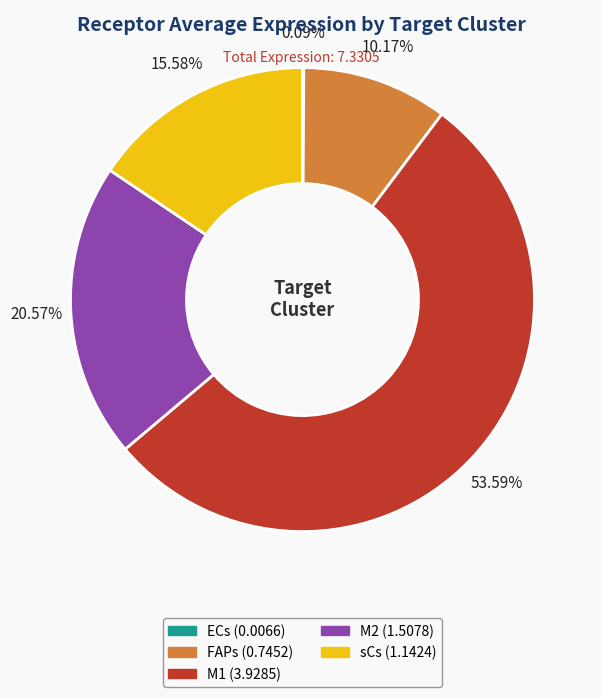

To the nearest percent, what percentage of the pie is FAPs?

10%